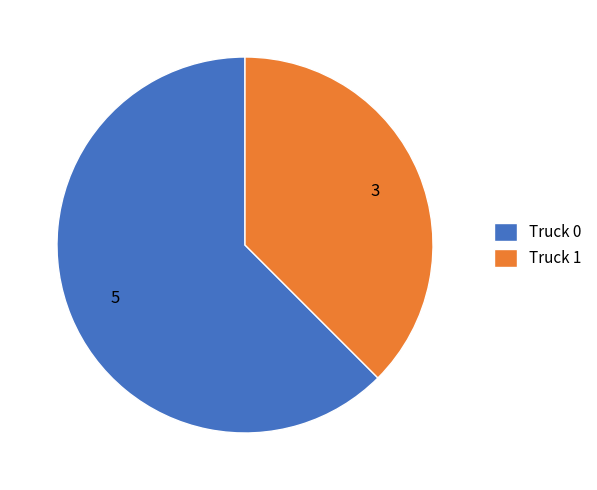

Approximately how many times larger is the value at Truck 1 compared to Truck 0?

0.6